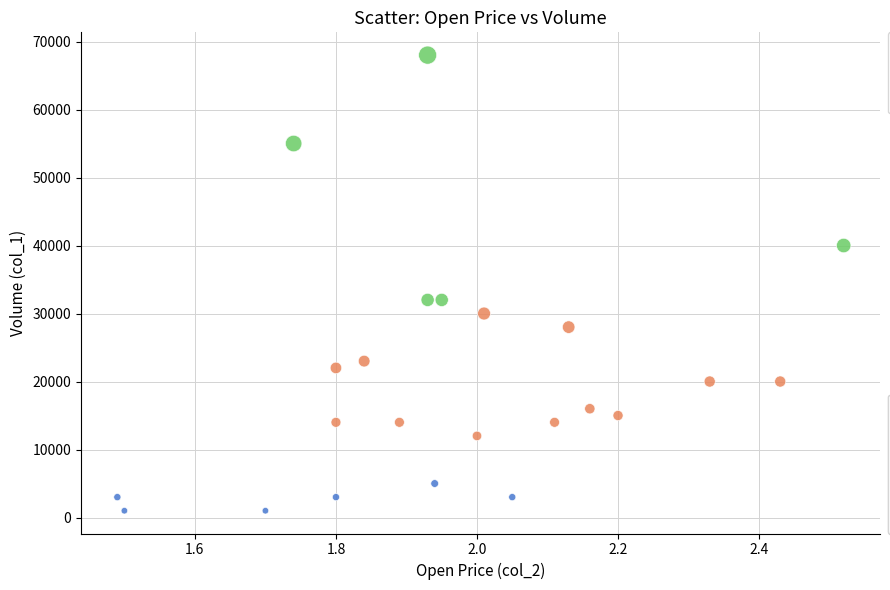

Which series contains the lowest Y value?

Low (≤10k)